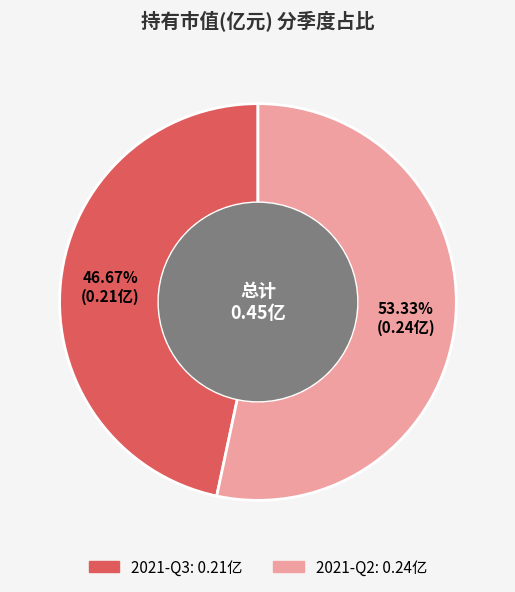

To the nearest percent, what percentage of the pie is 2021-Q2?

53%